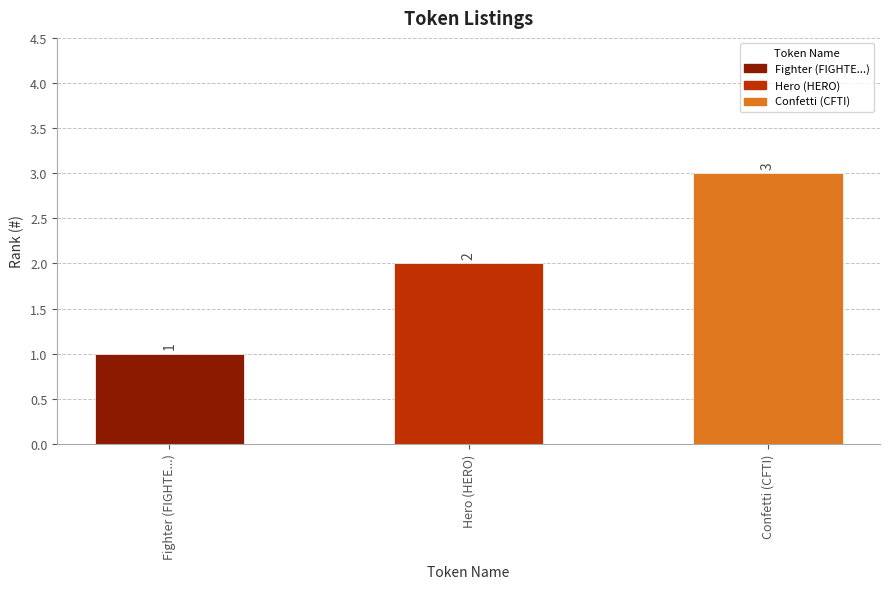

Reading left to right, extract all data points from this chart.

1	2	3